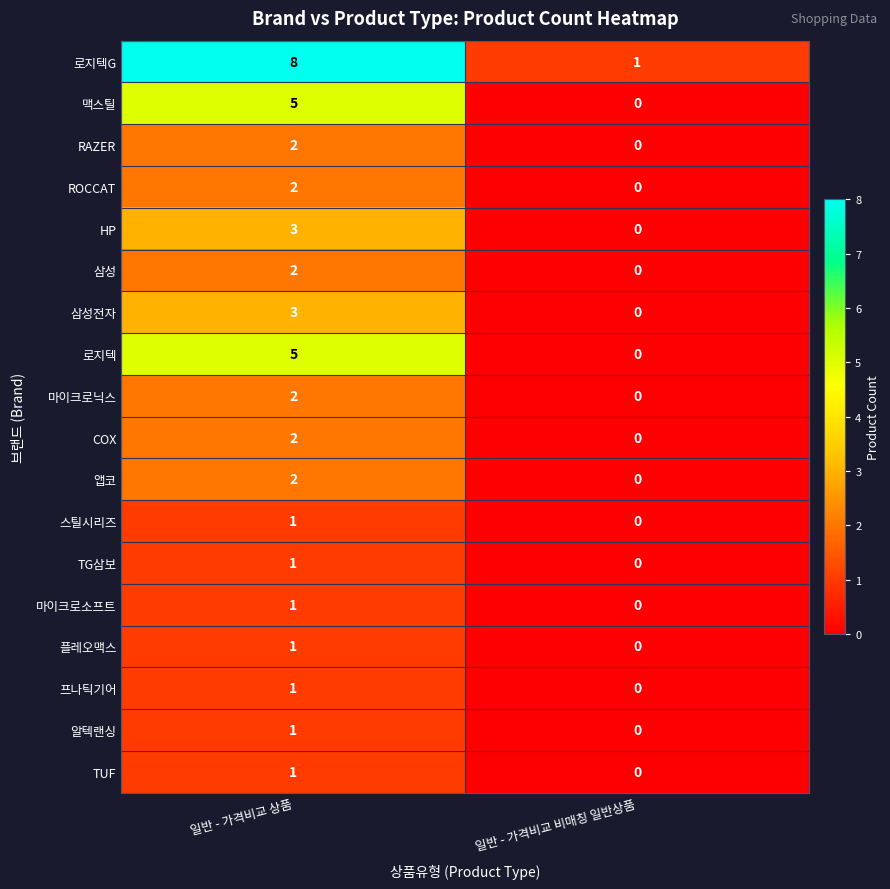

What is the greatest value displayed?

8